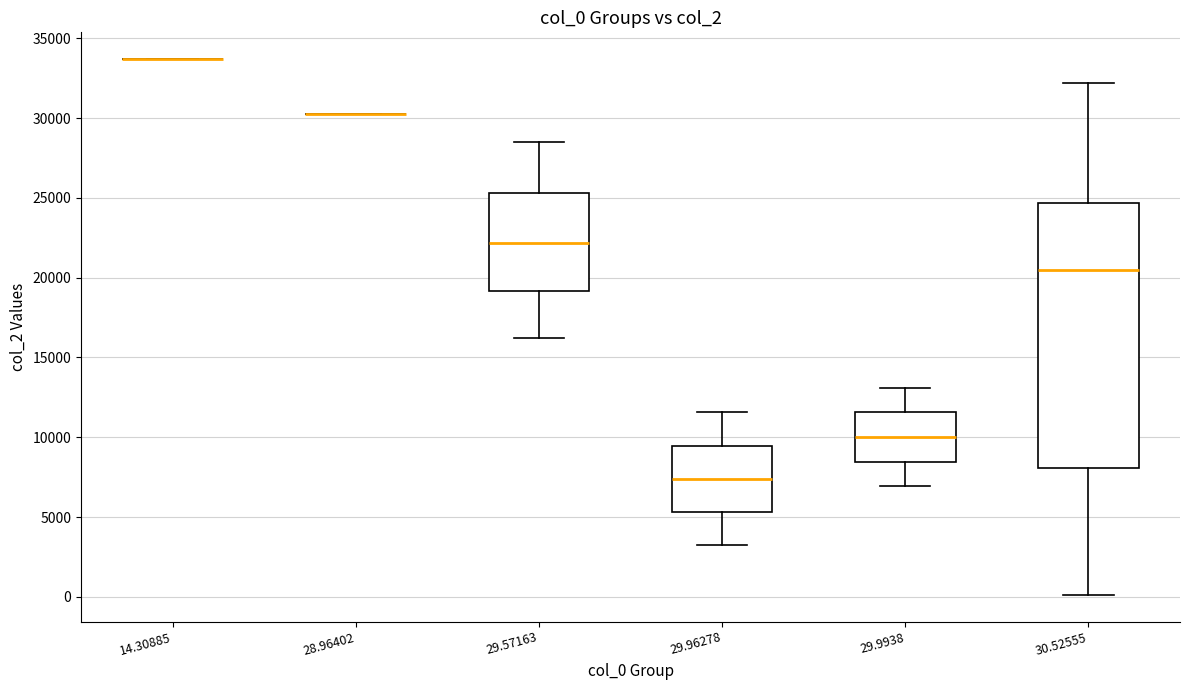

Reading left to right, transcribe this box plot: for each box, give where its median line is, the range the box spans, and where its two whiskers end, as read against the y-axis. The values are not printed on the chart, so give them approximately, as read against the axis.

14.30885: box collapsed to a line at 33500, whiskers 33500 to 33500
28.96402: box collapsed to a line at 30500, whiskers 30500 to 30500
29.57163: median 22000, box 19000 to 25500, whiskers 16000 to 28500
29.96278: median 7500, box 5500 to 9500, whiskers 3000 to 11500
29.9938: median 10000, box 8500 to 11500, whiskers 7000 to 13000
30.52555: median 20500, box 8000 to 24500, whiskers 0 to 32000